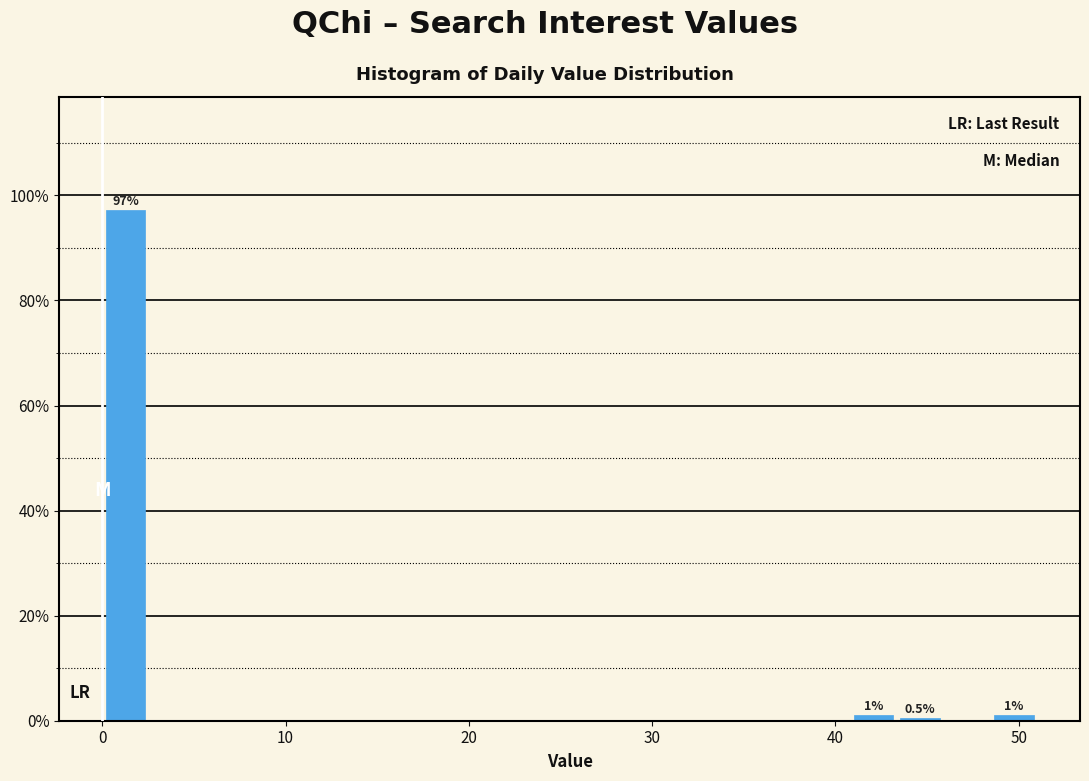

Read against the x-axis, roughly where is the centre of the tallest bar?

1